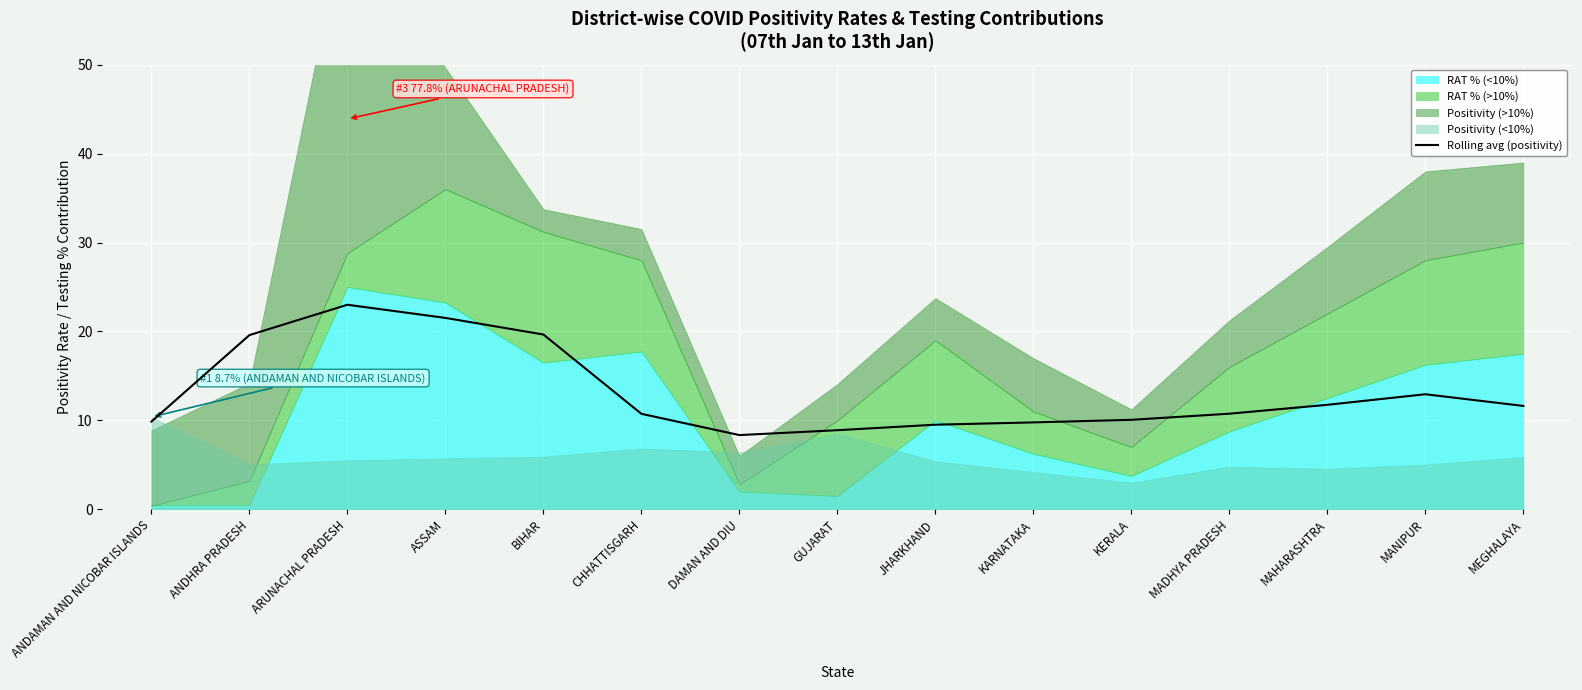

Is it true that the value at BIHAR is 19.7?

True